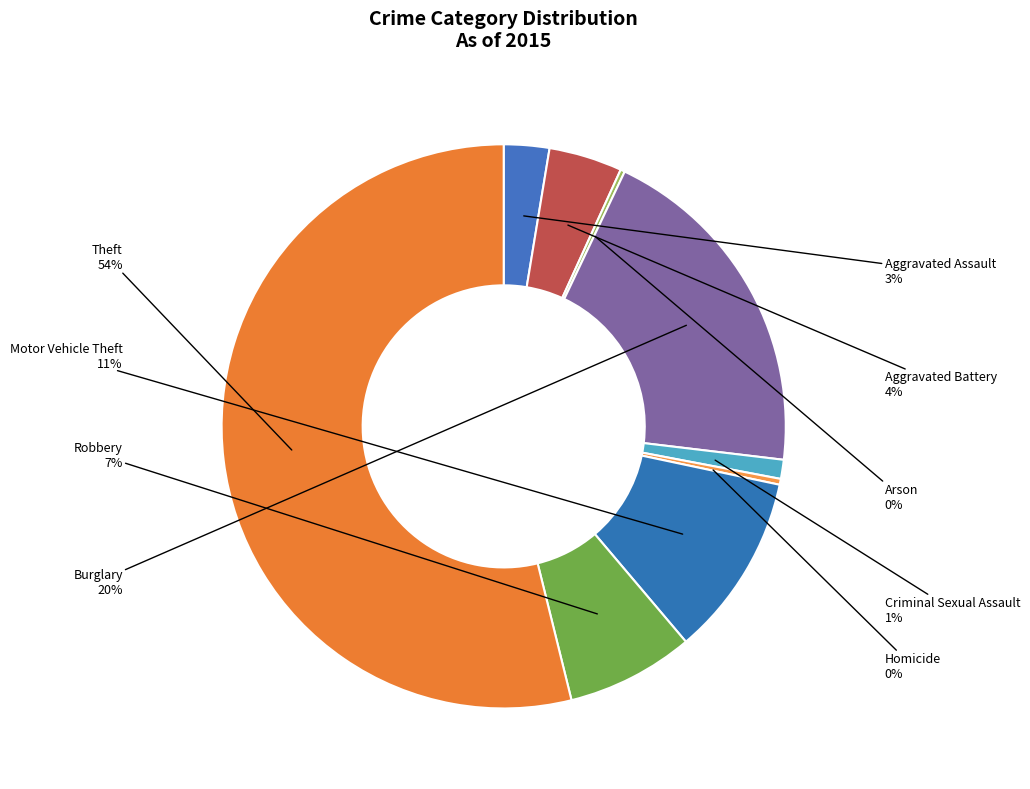

To the nearest percent, what percentage of the pie is Burglary?

20%